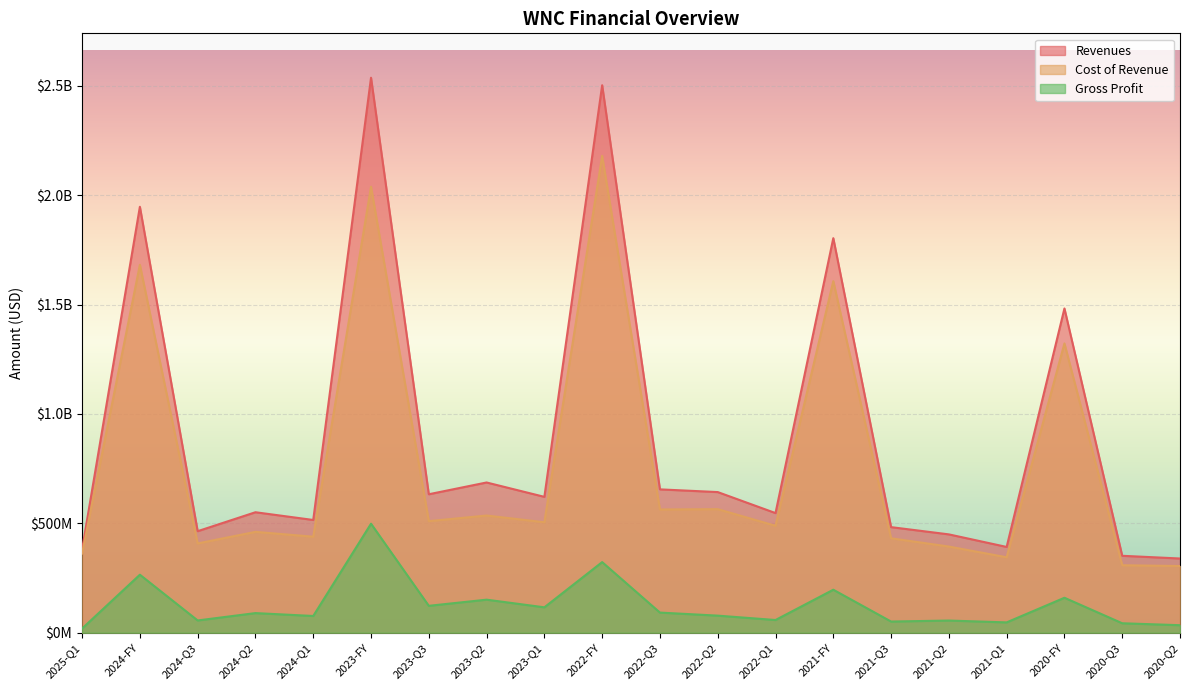

How many lines are shown in the chart?

3